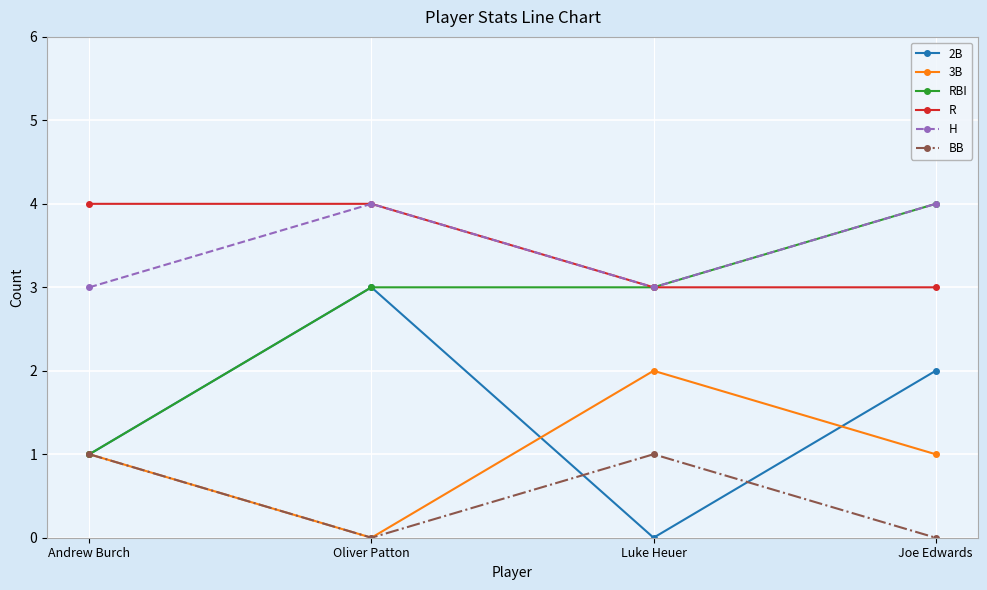

What is the difference between the second highest and minimum values in the H series?

1